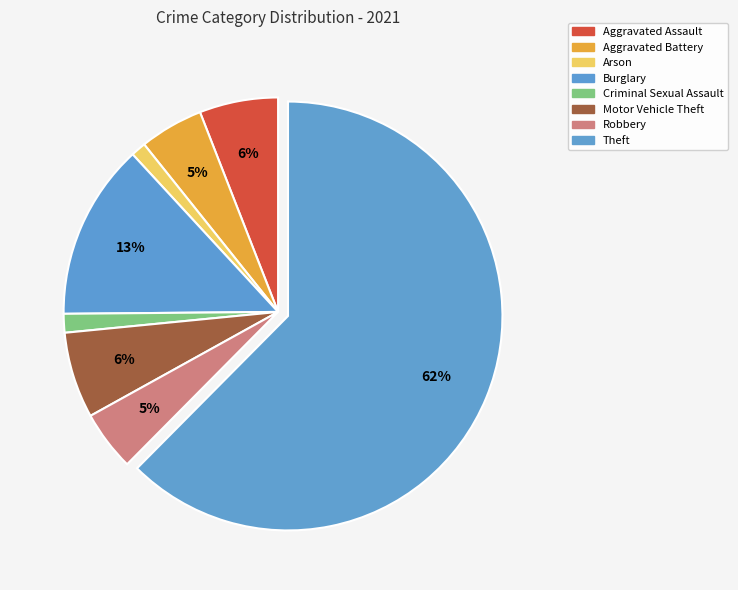

Between Robbery and Burglary, which is larger?

Burglary